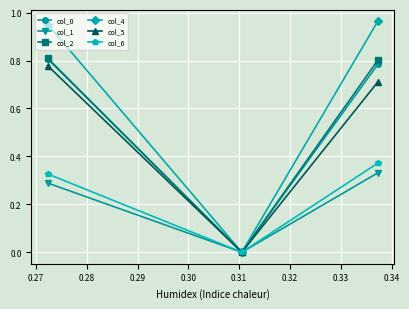

Which series has the largest range (max minus min)?

col_4